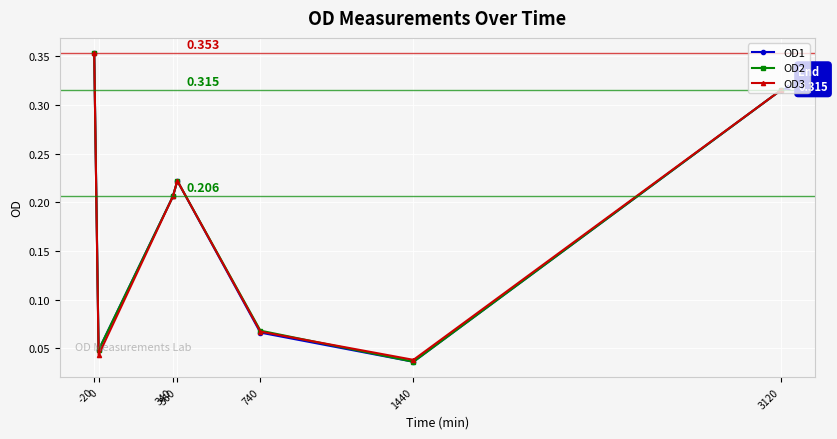

Is it true that OD3 equals 0.1 at 740?

True